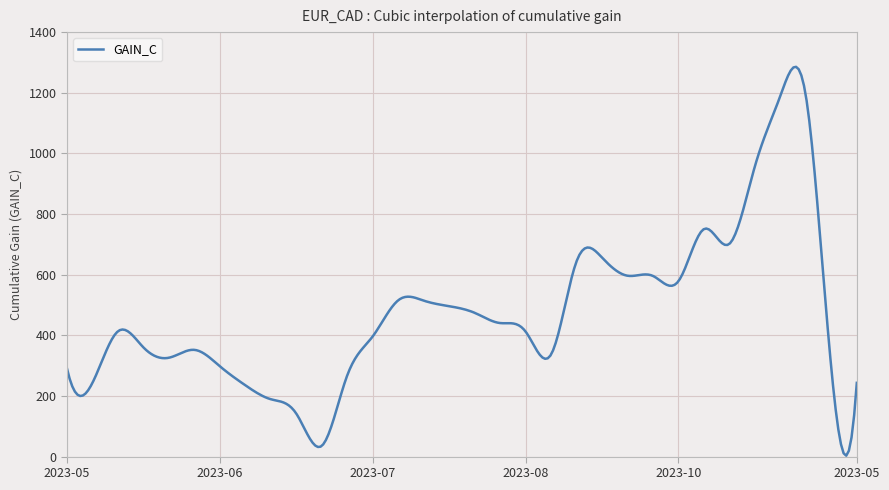

What is the difference between the second highest and minimum values?

1280.5